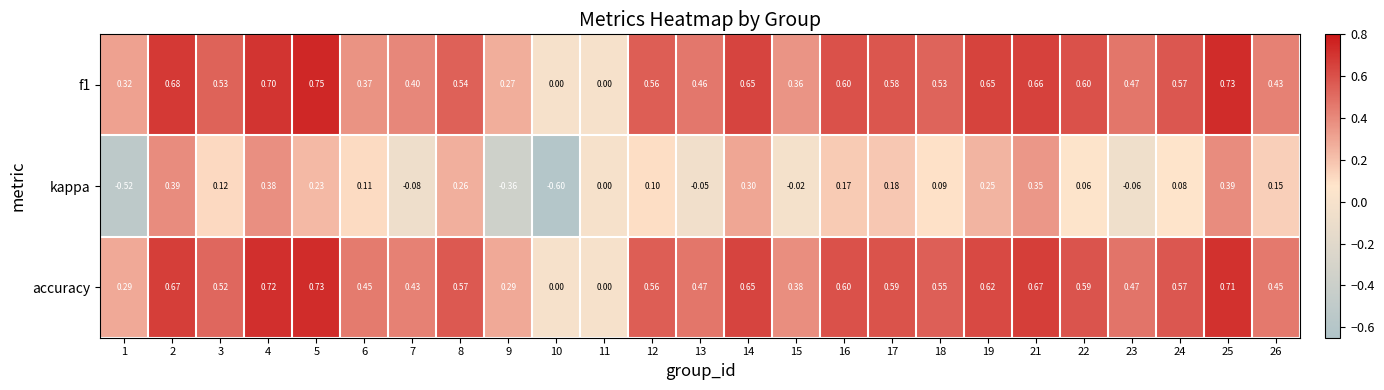

Count the number of categories in the chart.

25